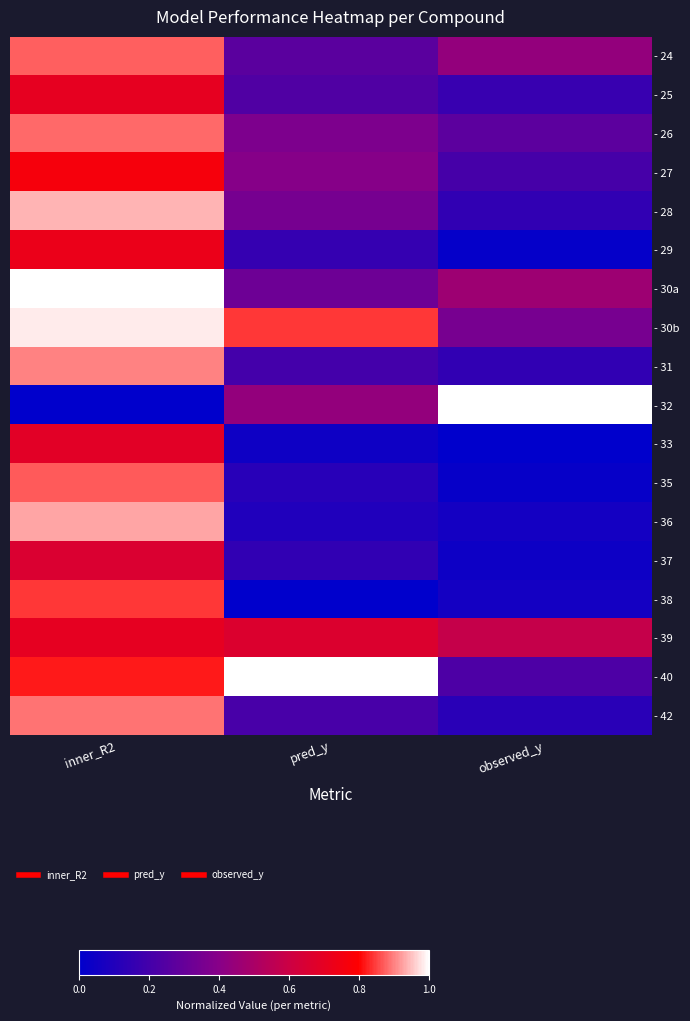

Which series changed the most between inner_R2 and observed_y?

- 32